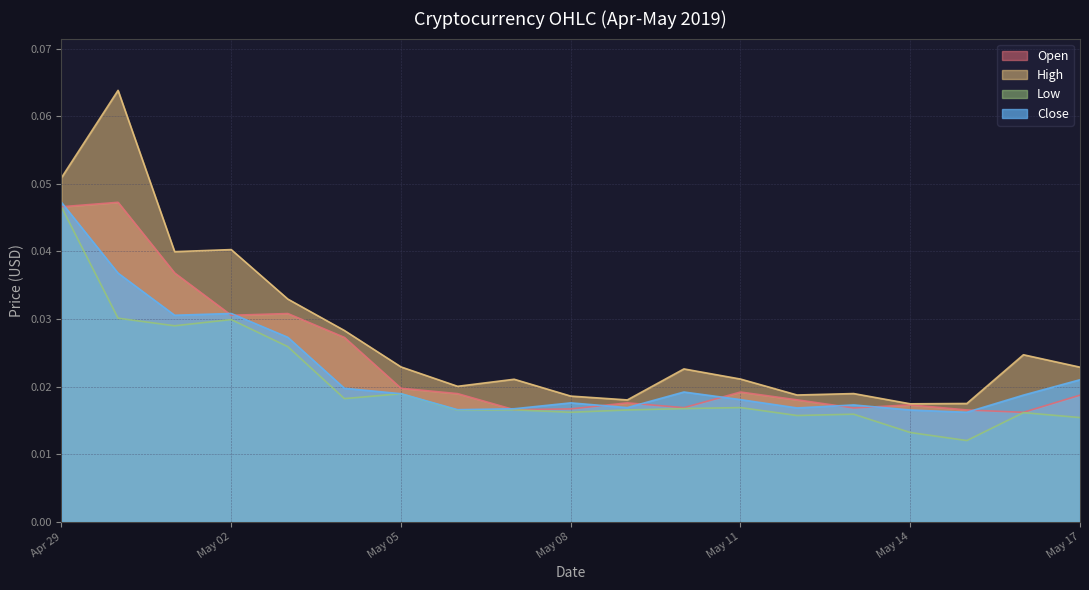

Which has a higher value, 2019-05-07 or 2019-05-15?

2019-05-07